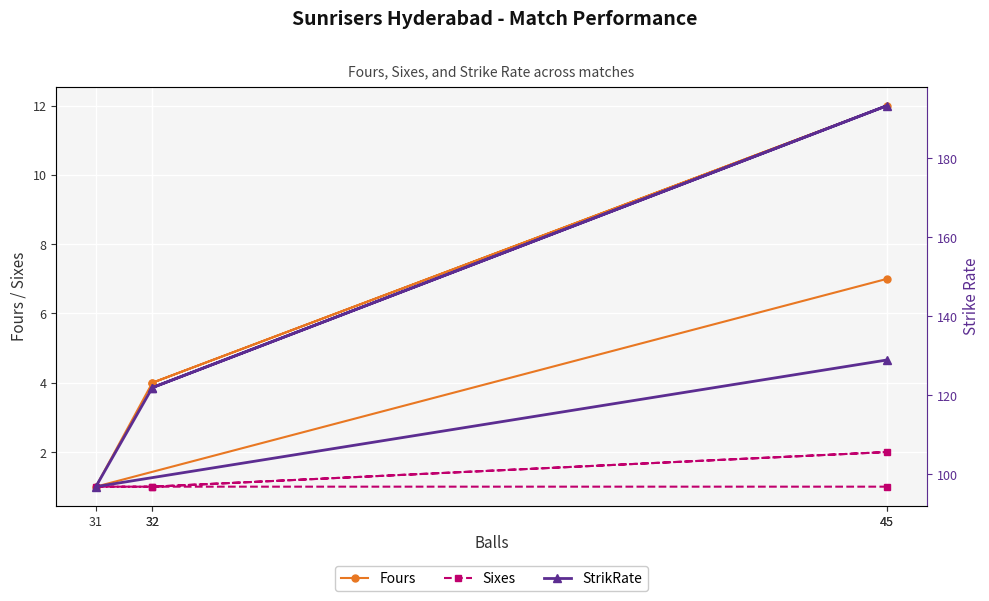

How many lines are shown in the chart?

3